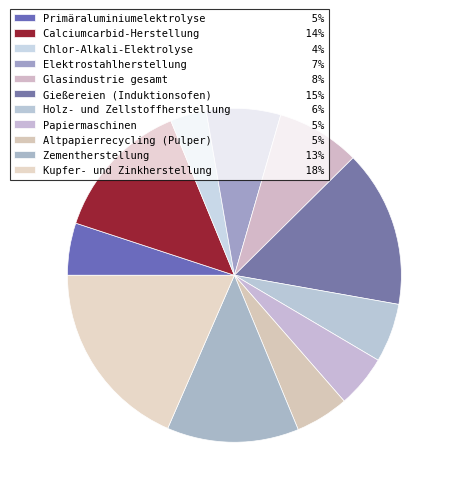

Count the number of slices in the pie.

11